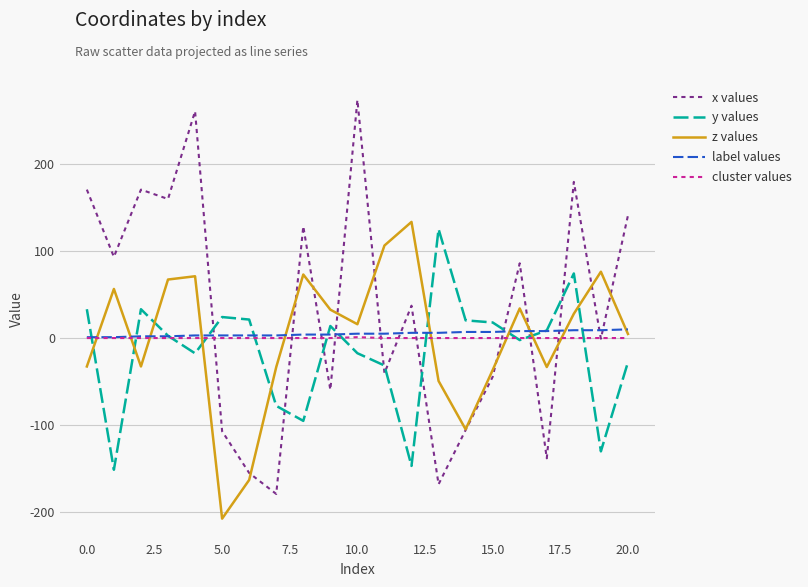

What is the average value of the y values series?

-15.4